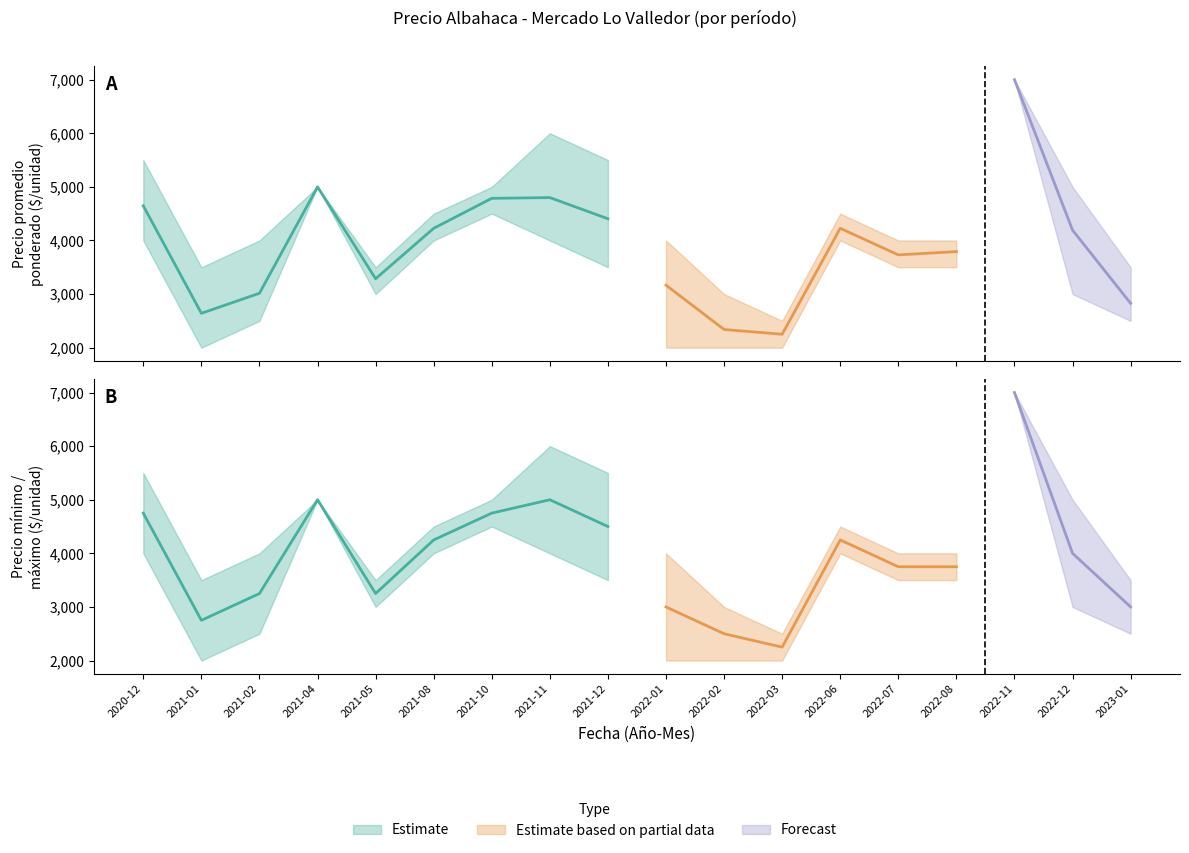

What is the label of the 18th point from the left?

2023-01